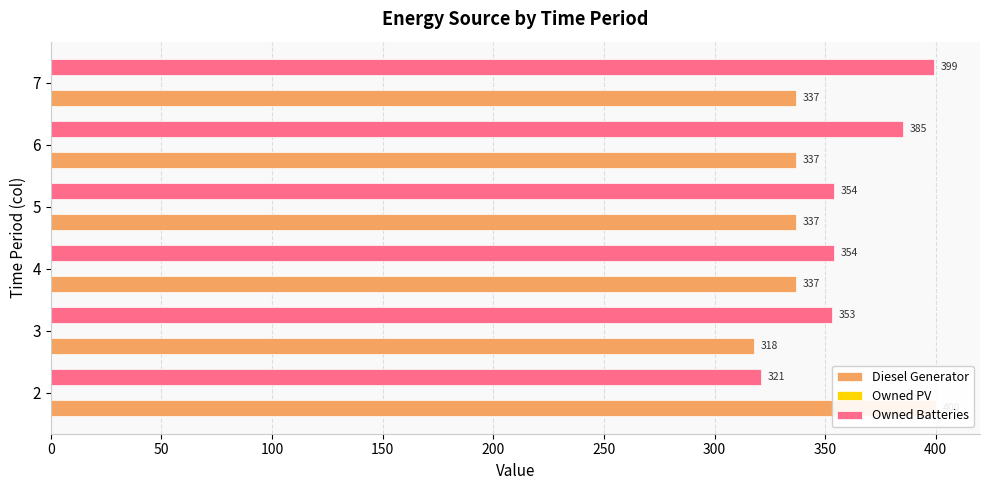

What is the value of the Diesel Generator bar at the 4th from the left?

337.0